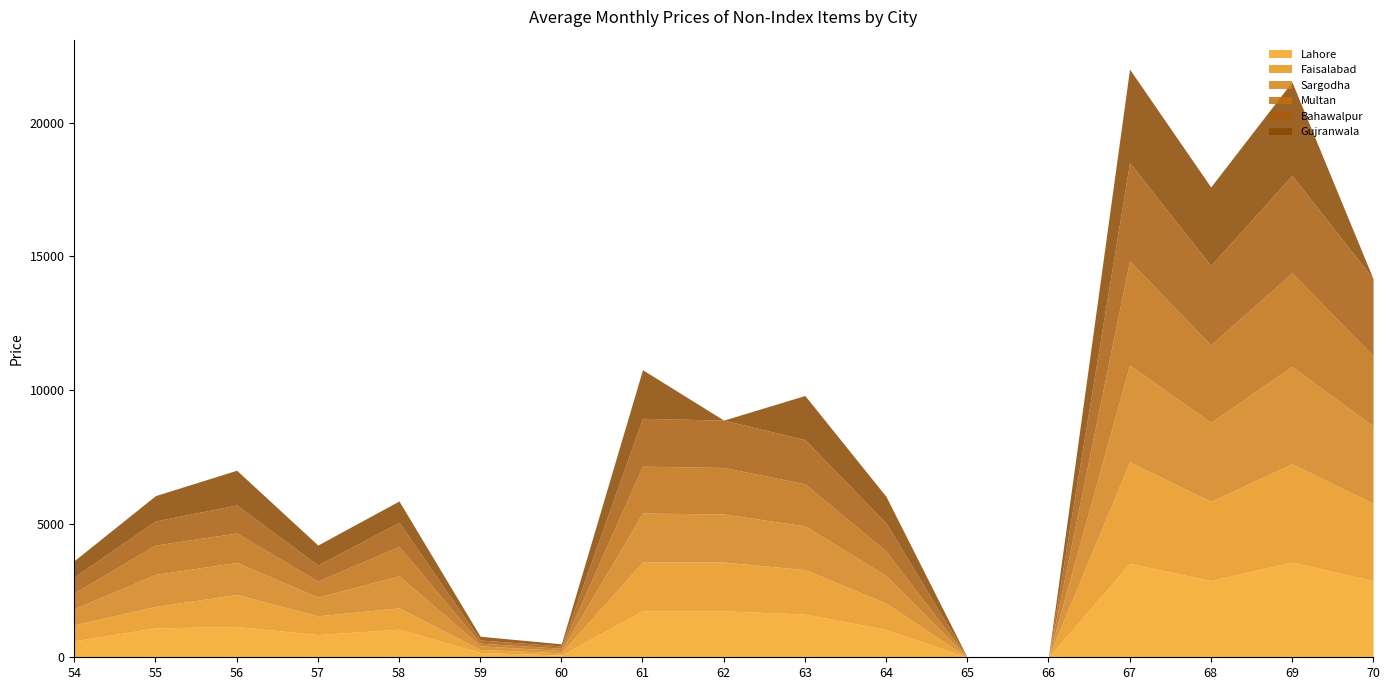

Where do Multan and Bahawalpur first cross each other?

54 and 55